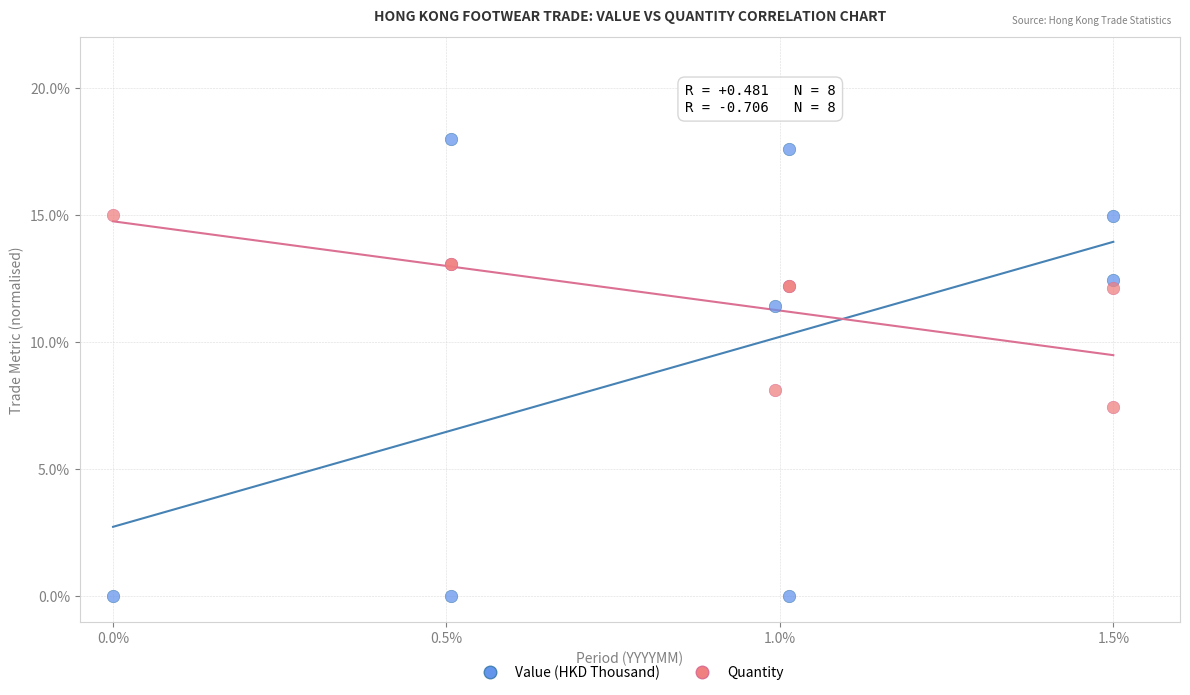

Which series contains the lowest Y value?

Value (HKD Thousand)